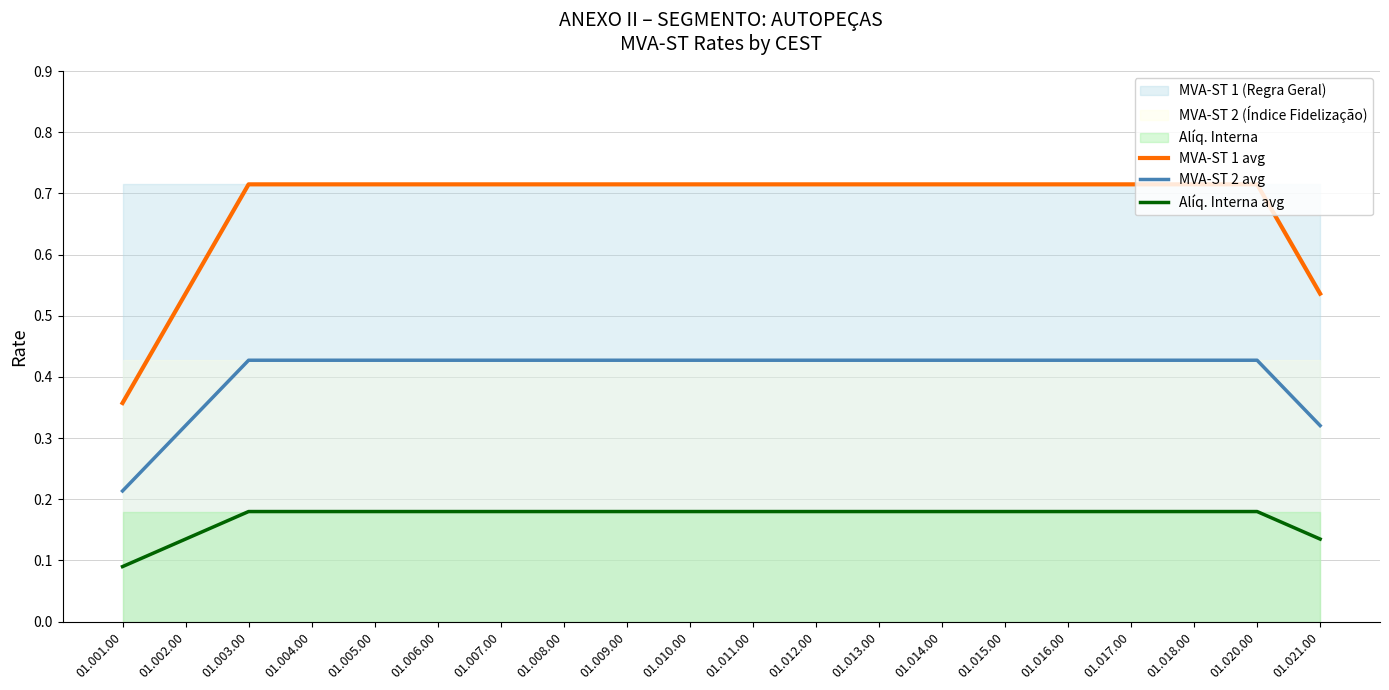

Which category has the highest value across all series?

01.003.00